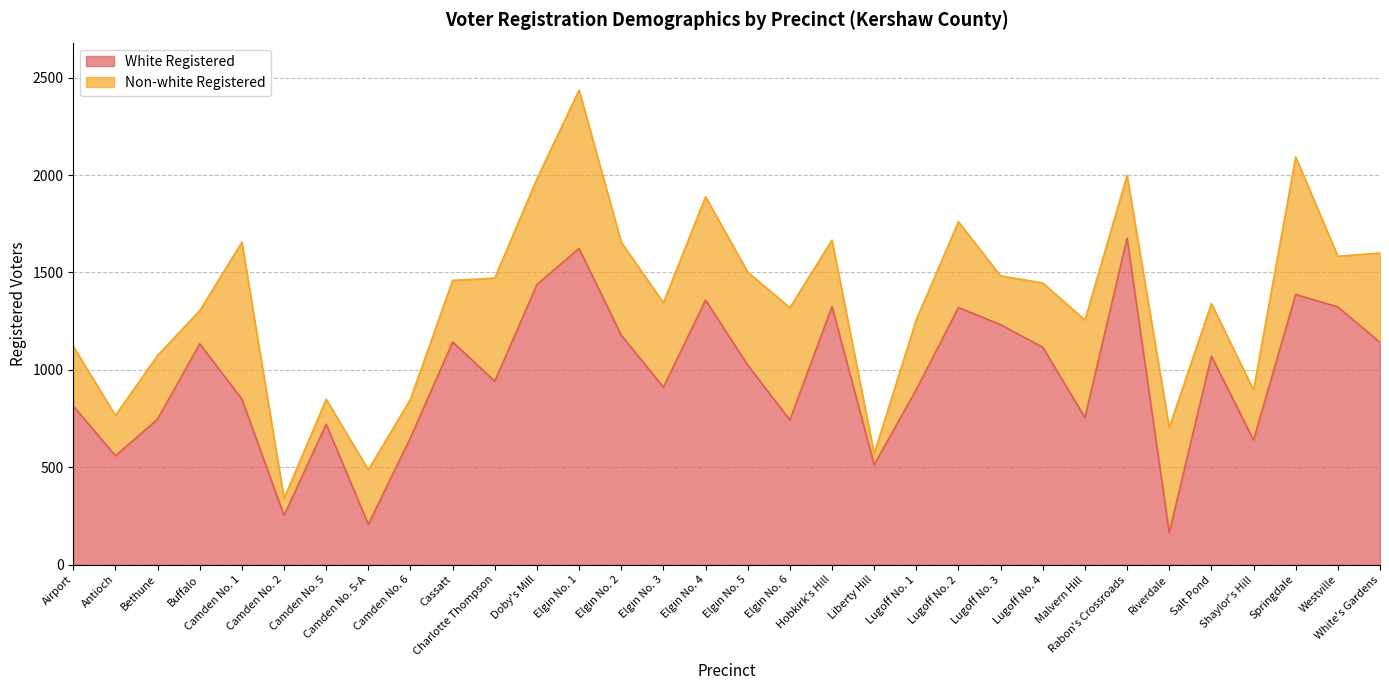

How many interior local peaks (higher than both neighbors) does the data have?

10